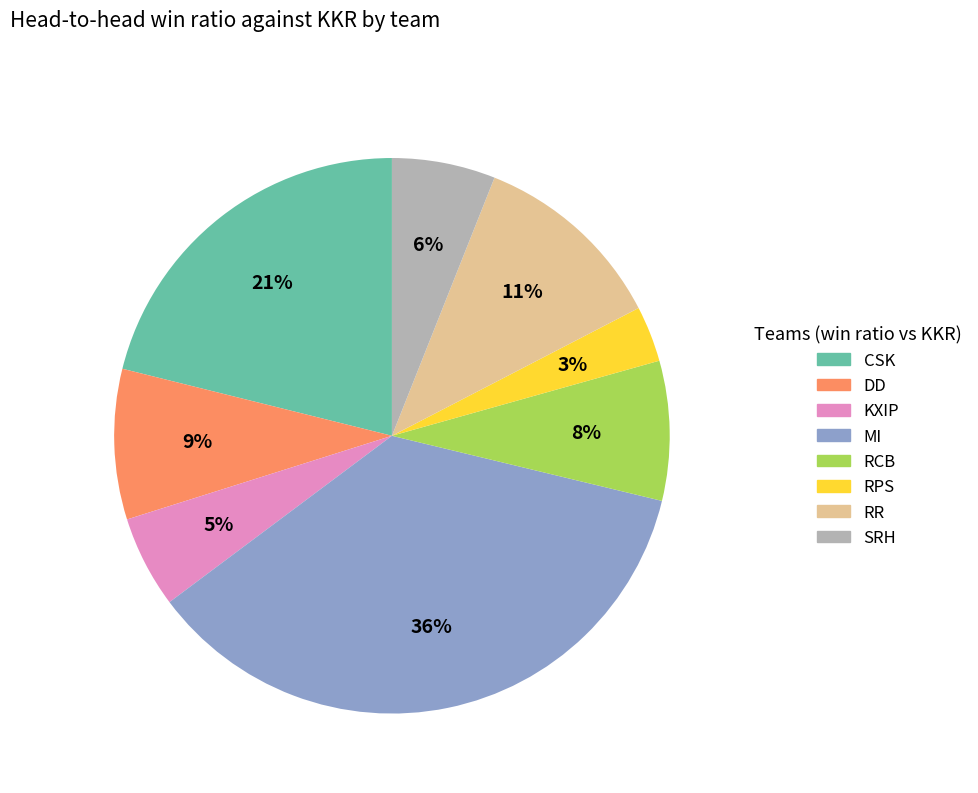

To the nearest percent, what is the average slice percentage?

12%